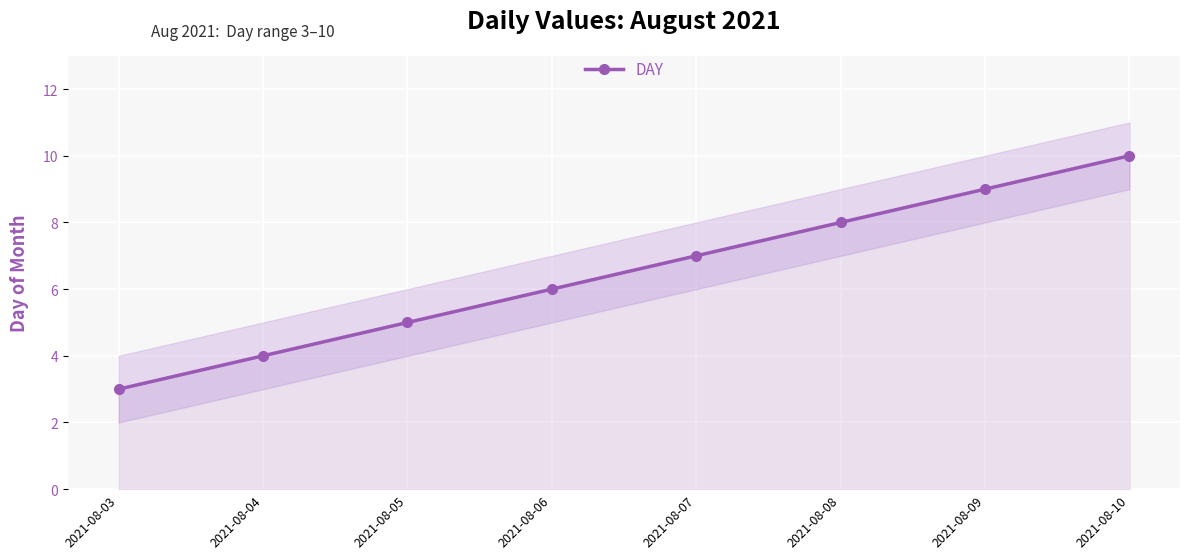

What is the difference between the values at 2021-08-06 and 2021-08-08?

2